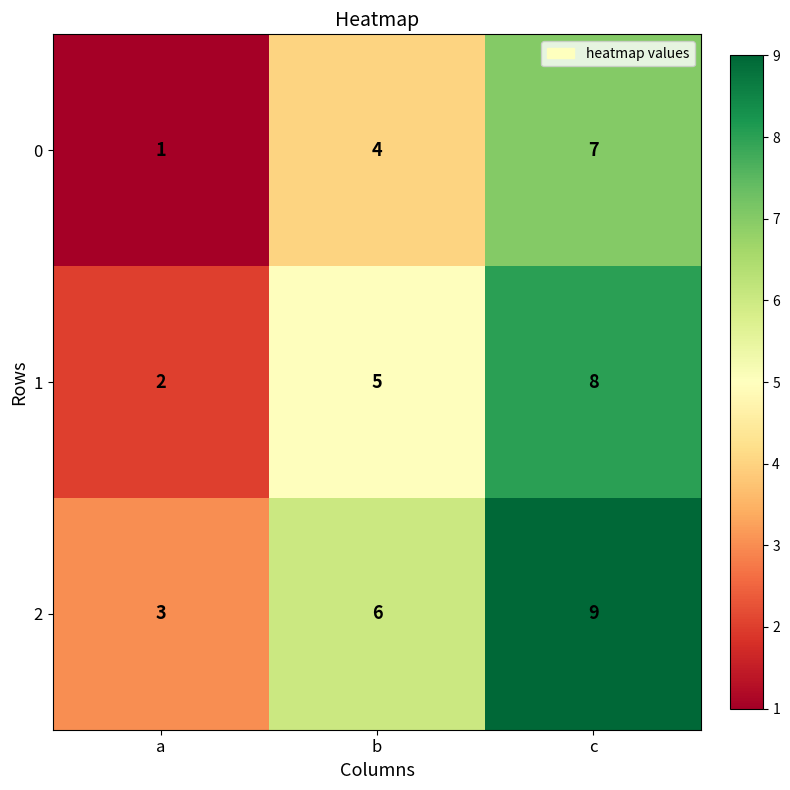

Is the value of 1 at a greater than the value of 0 at c?

No